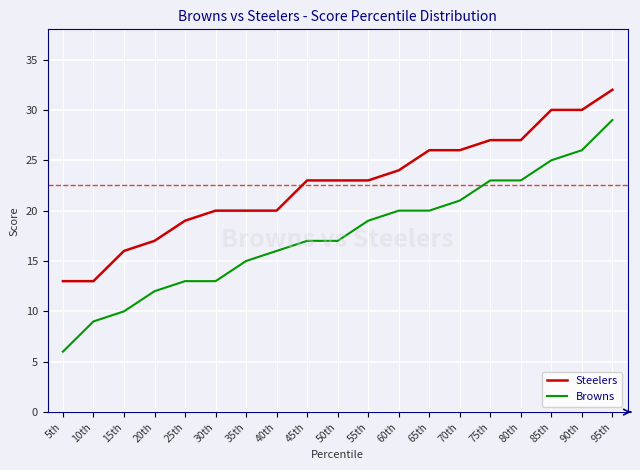

How many distinct data groups are displayed?

2